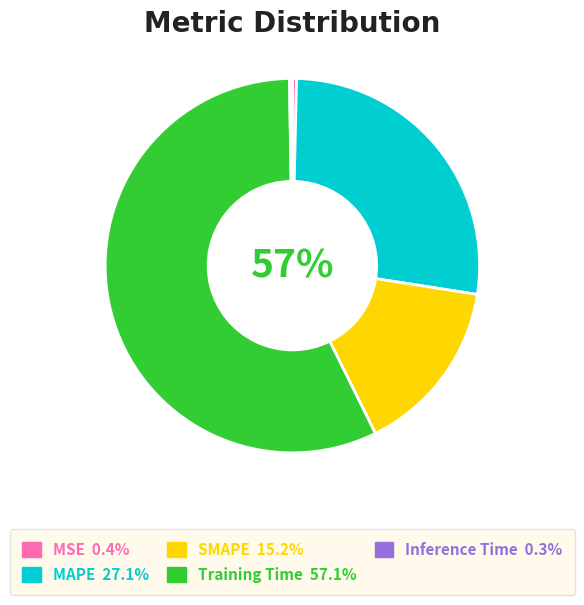

Which category has the biggest portion of the pie?

Training Time